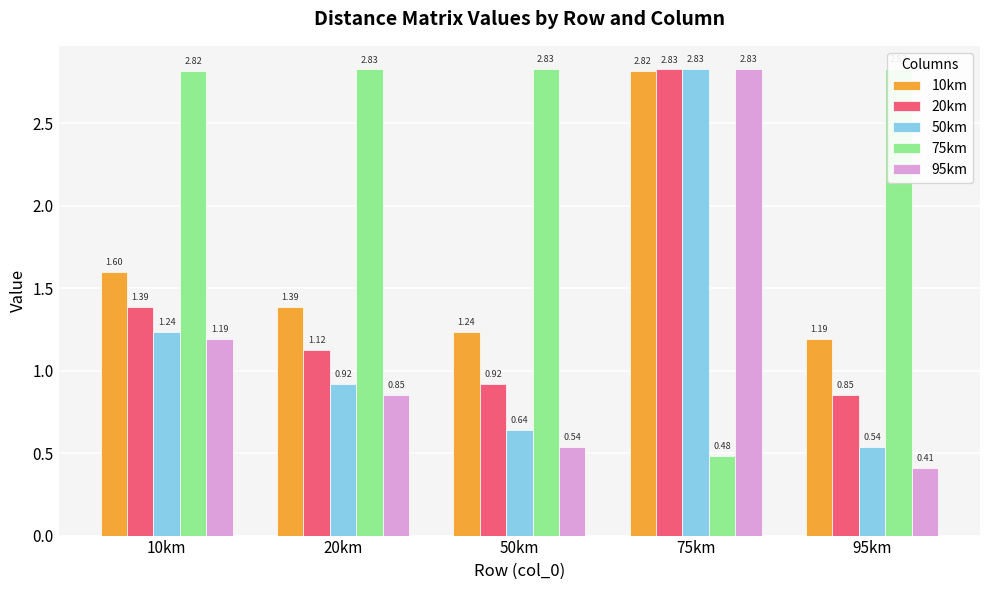

At which category is the sum across all series the highest?

75km